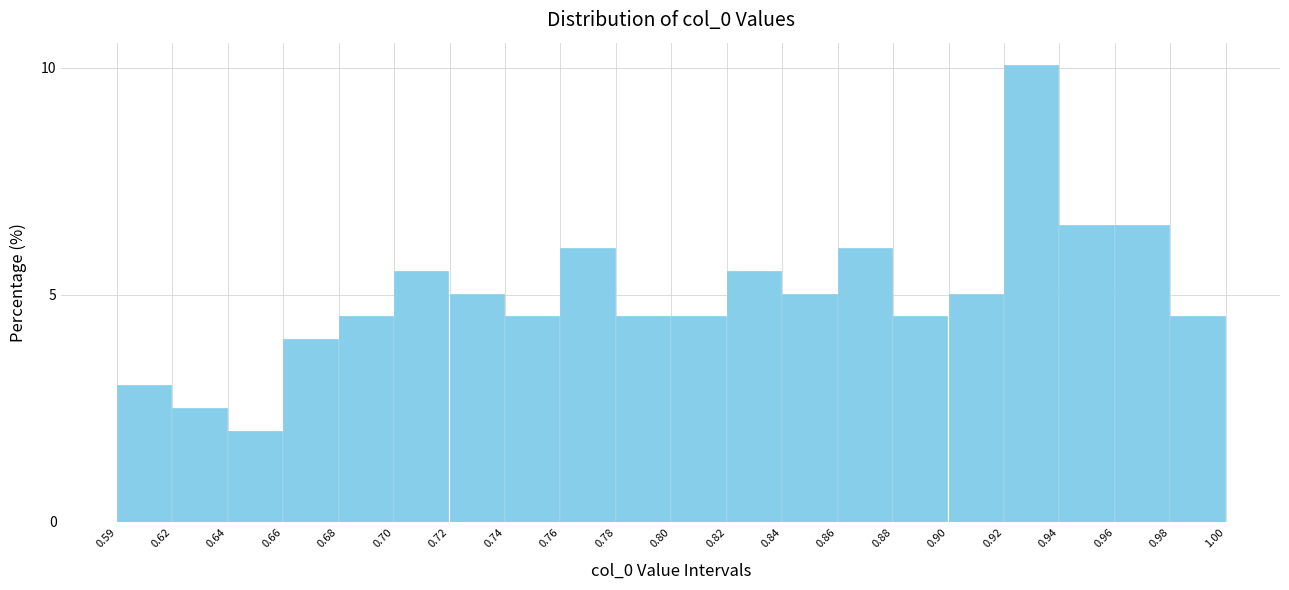

Reading left to right, what are all the values shown in this chart?

3.0	2.5	2.0	4.0	4.5	5.5	5.0	4.5	6.0	4.5	4.5	5.5	5.0	6.0	4.5	5.0	10.1	6.5	6.5	4.5